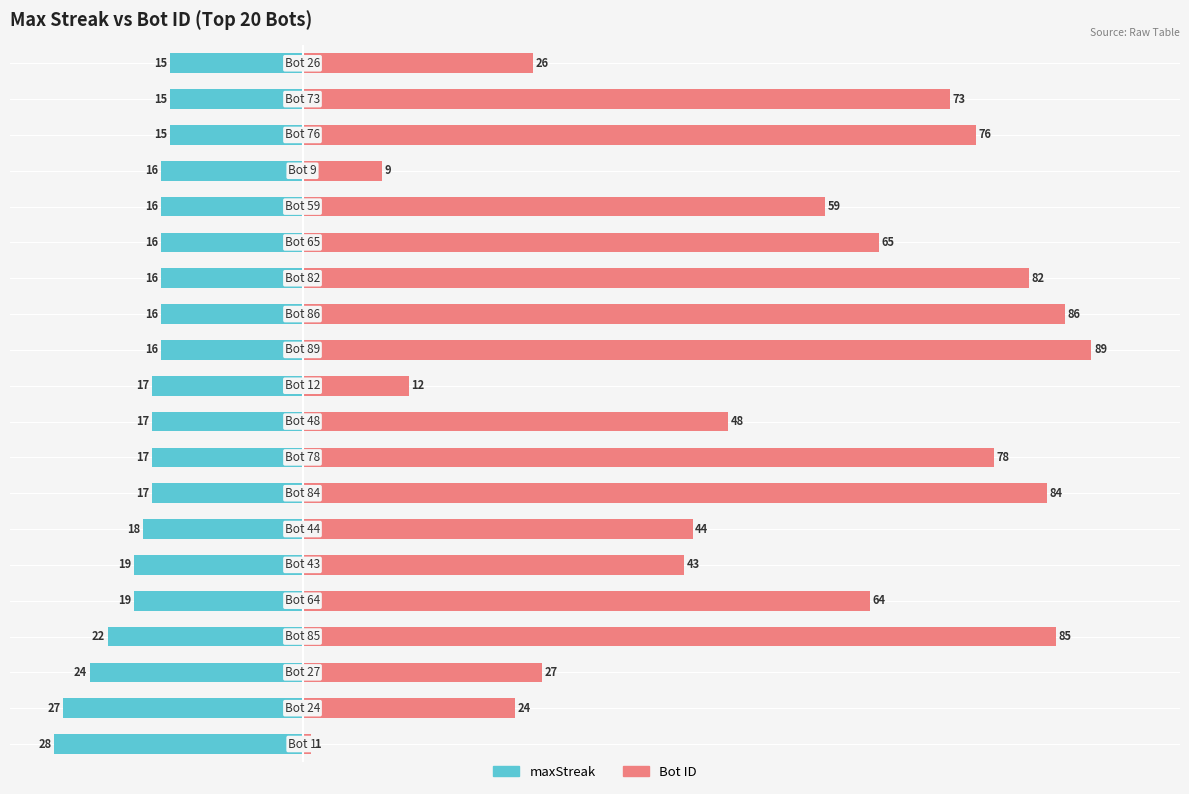

How many groups of bars are there?

20